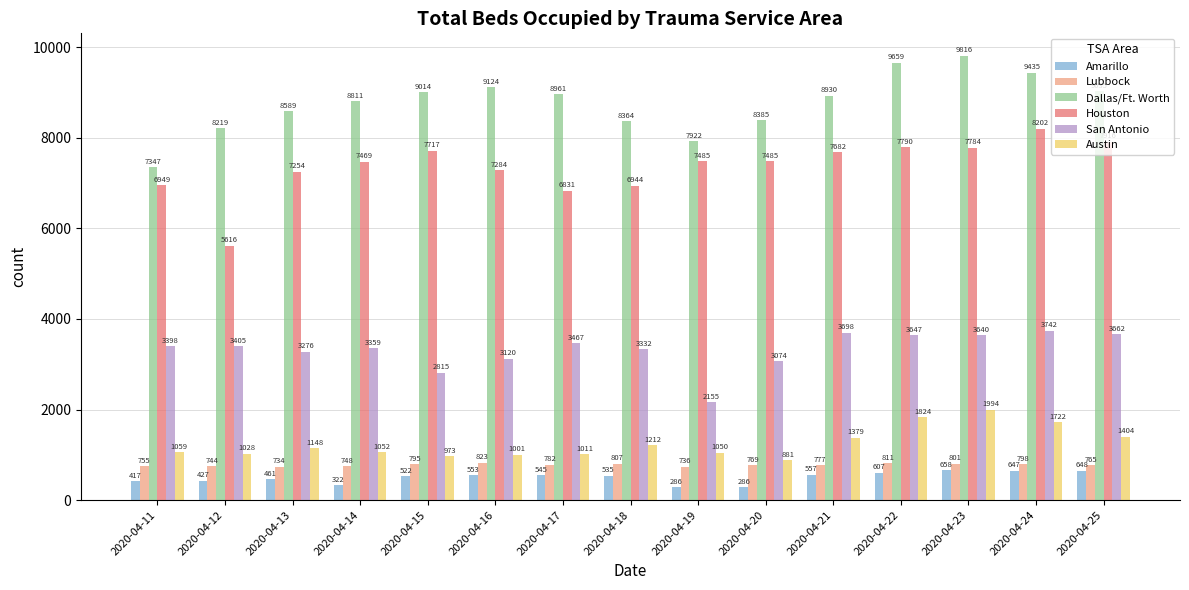

Which series has the widest spread of values?

Houston